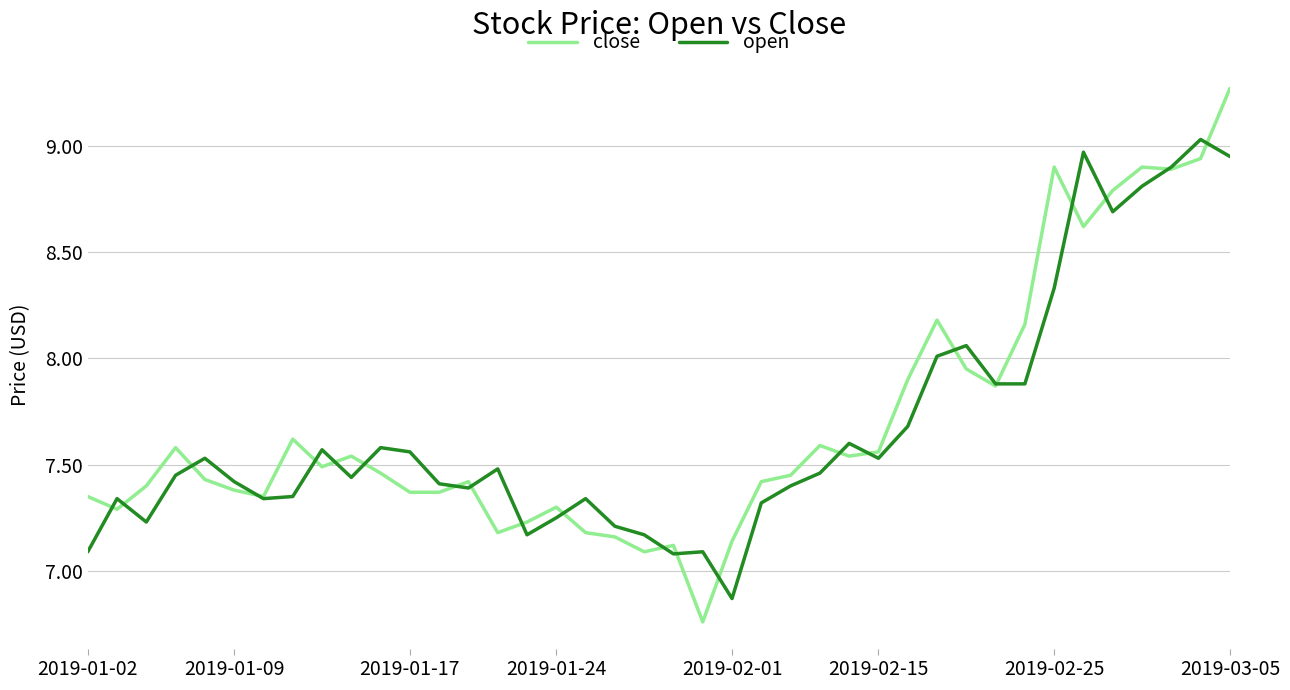

How many series are shown in this chart?

2